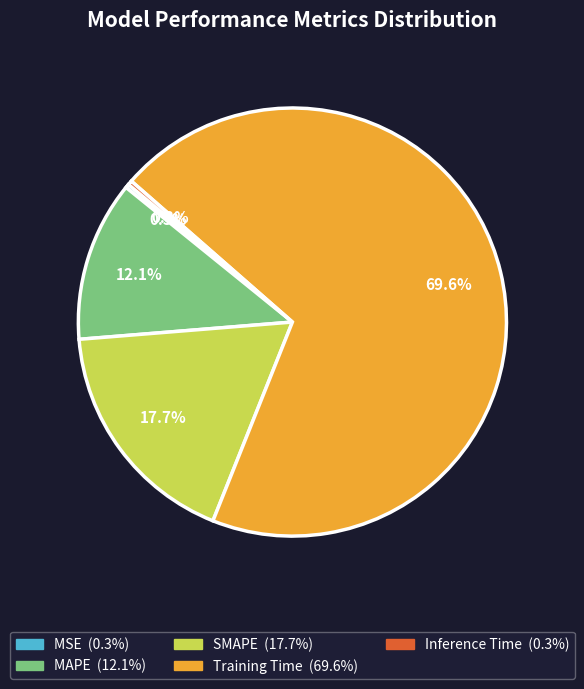

Between Training Time and MAPE, which is larger?

Training Time